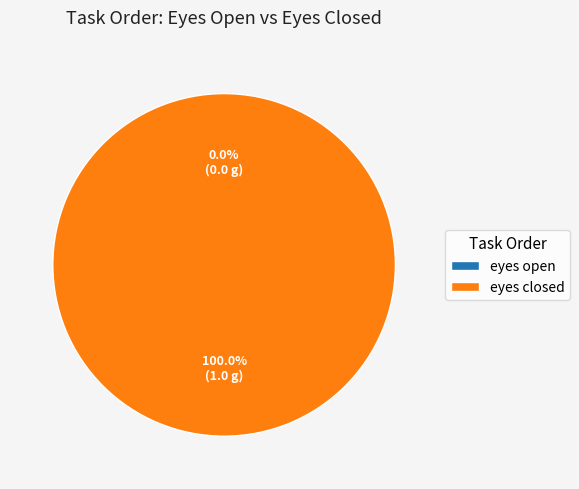

Between eyes open and eyes closed, which is larger?

eyes closed